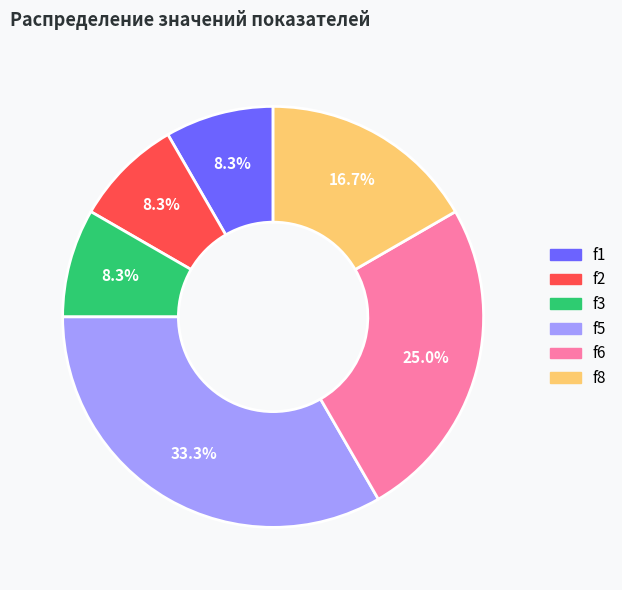

What is the largest slice in the pie chart?

f5